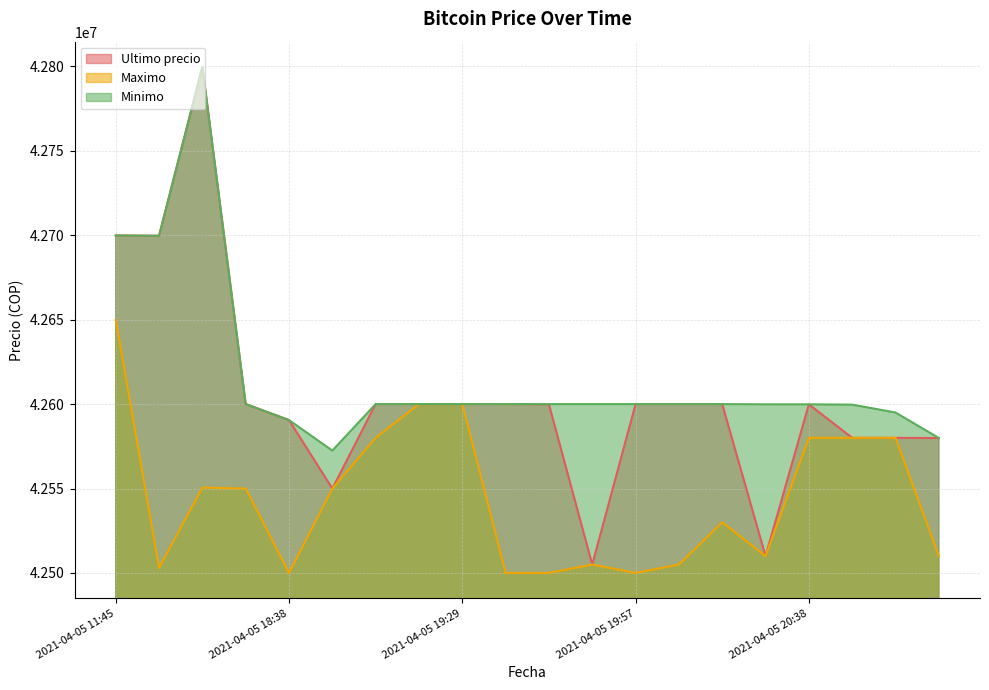

What is the sum of all Minimo values?

852336224.8